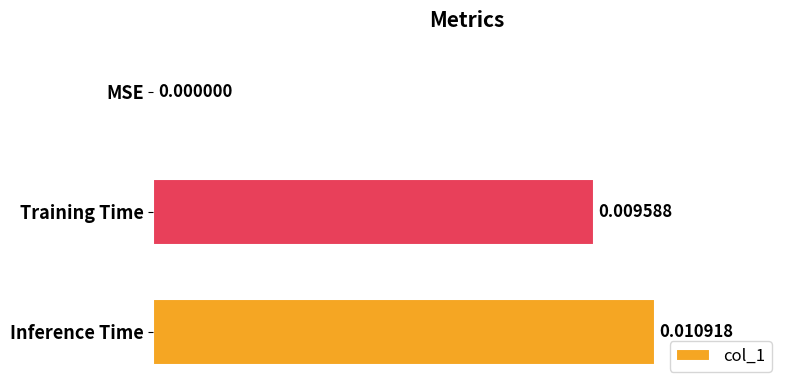

How many categories are shown in the chart?

3